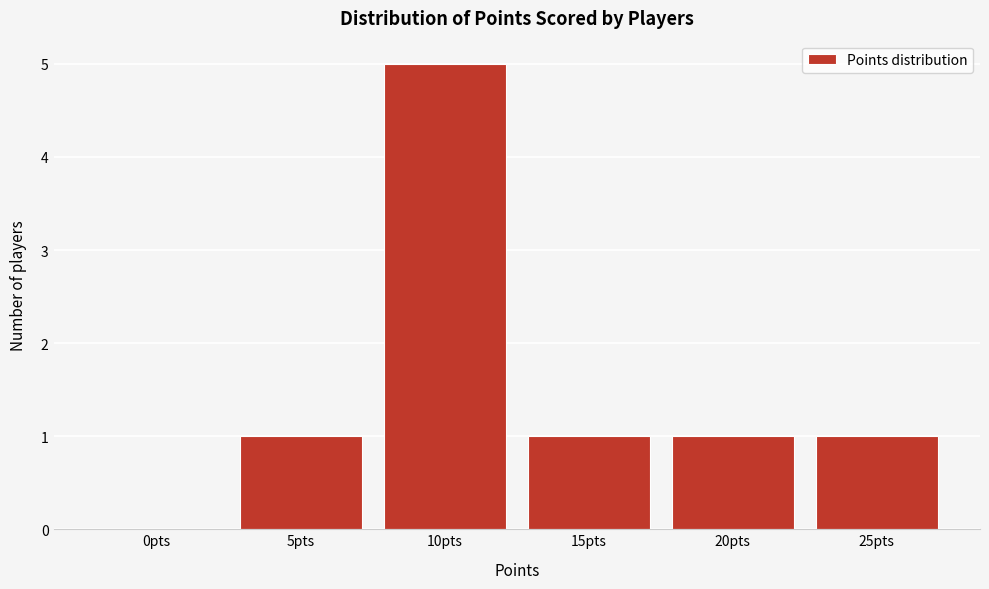

Reading left to right, list all the values displayed in this chart.

0pts=0	5pts=1	10pts=5	15pts=1	20pts=1	25pts=1